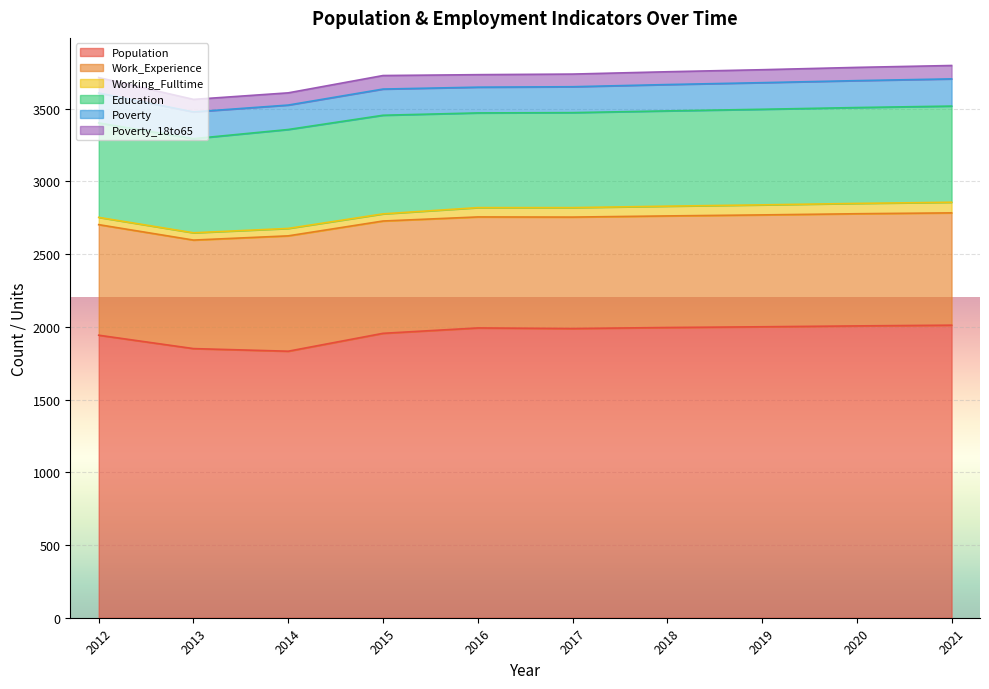

What are all the series names shown in the legend?

Population, Work_Experience, Working_Fulltime, Education, Poverty, Poverty_18to65